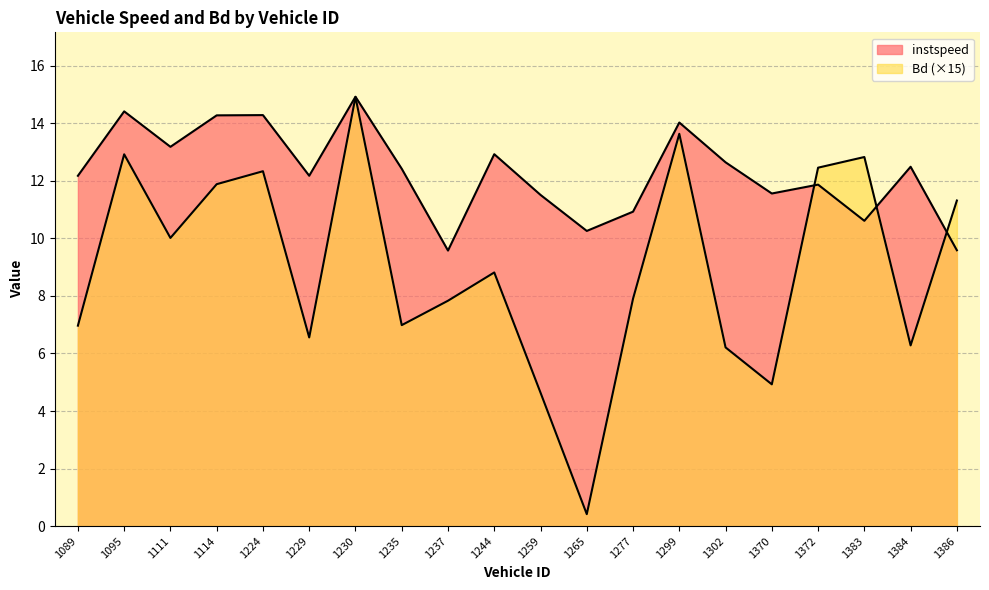

Reading right to left, what are all the values shown in this chart?

instspeed: 9.6	12.5	10.6	11.9	11.6	12.6	14.0	10.9	10.3	11.5	12.9	9.6	12.4	14.9	12.2	14.3	14.3	13.2	14.4	12.2
Bd: 11.3	6.3	12.8	12.5	4.9	6.2	13.6	7.9	0.4	4.6	8.8	7.8	7.0	14.9	6.6	12.3	11.9	10.0	12.9	7.0